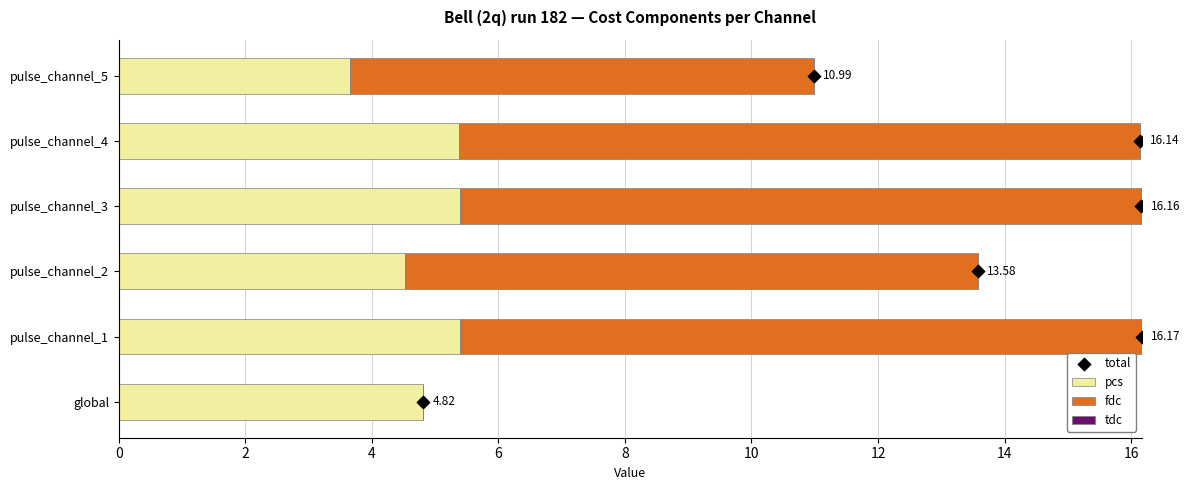

What are all the series names shown in the legend?

pcs, fdc, tdc, total